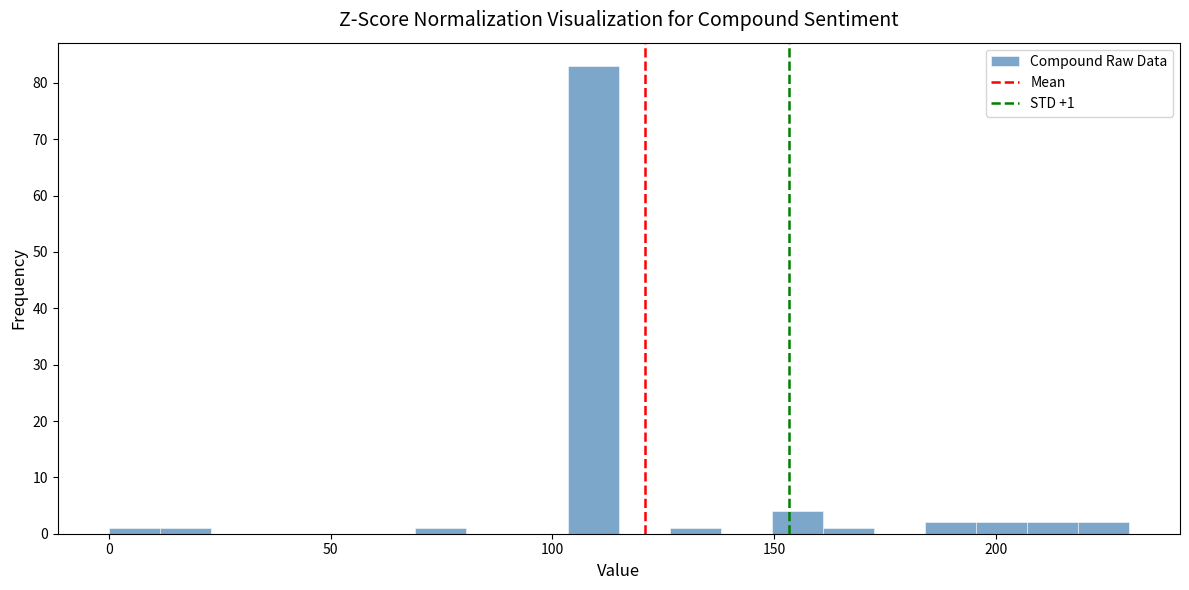

Around what value on the x-axis is the tallest bar? Give the approximate position of its centre, as read against the axis.

110